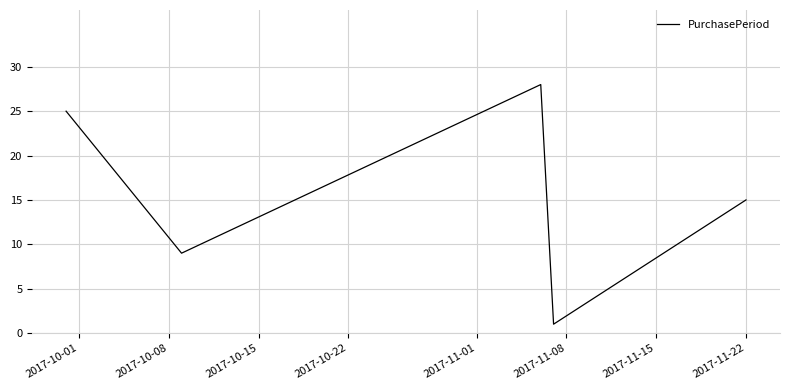

How many interior local valleys (lower than both neighbors) does the data have?

2